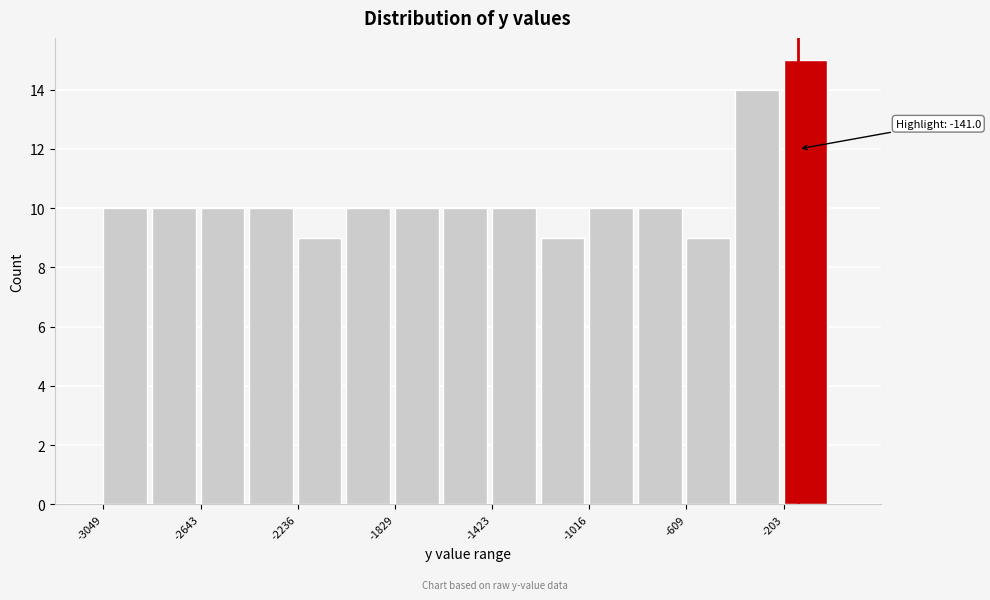

Which range on the x-axis has the tallest bar?

-200 to 0